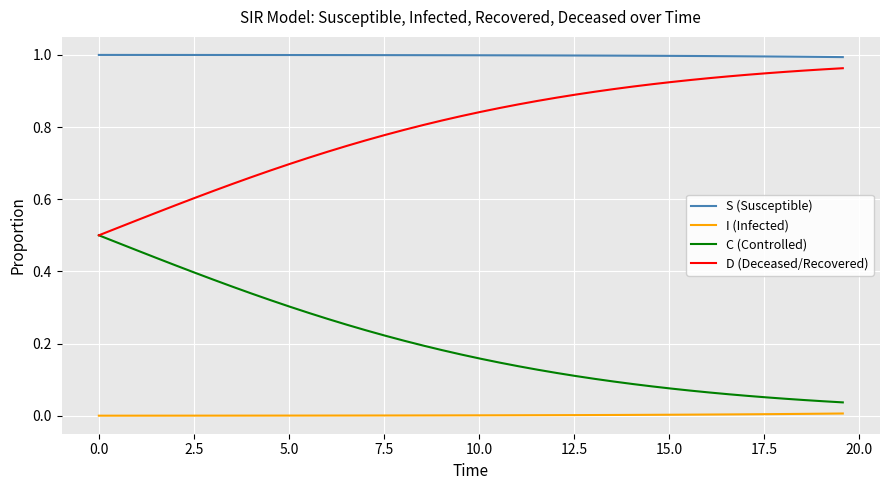

List the series in order of their overall mean, highest first.

S (Susceptible), D (Deceased/Recovered), C (Controlled), I (Infected)